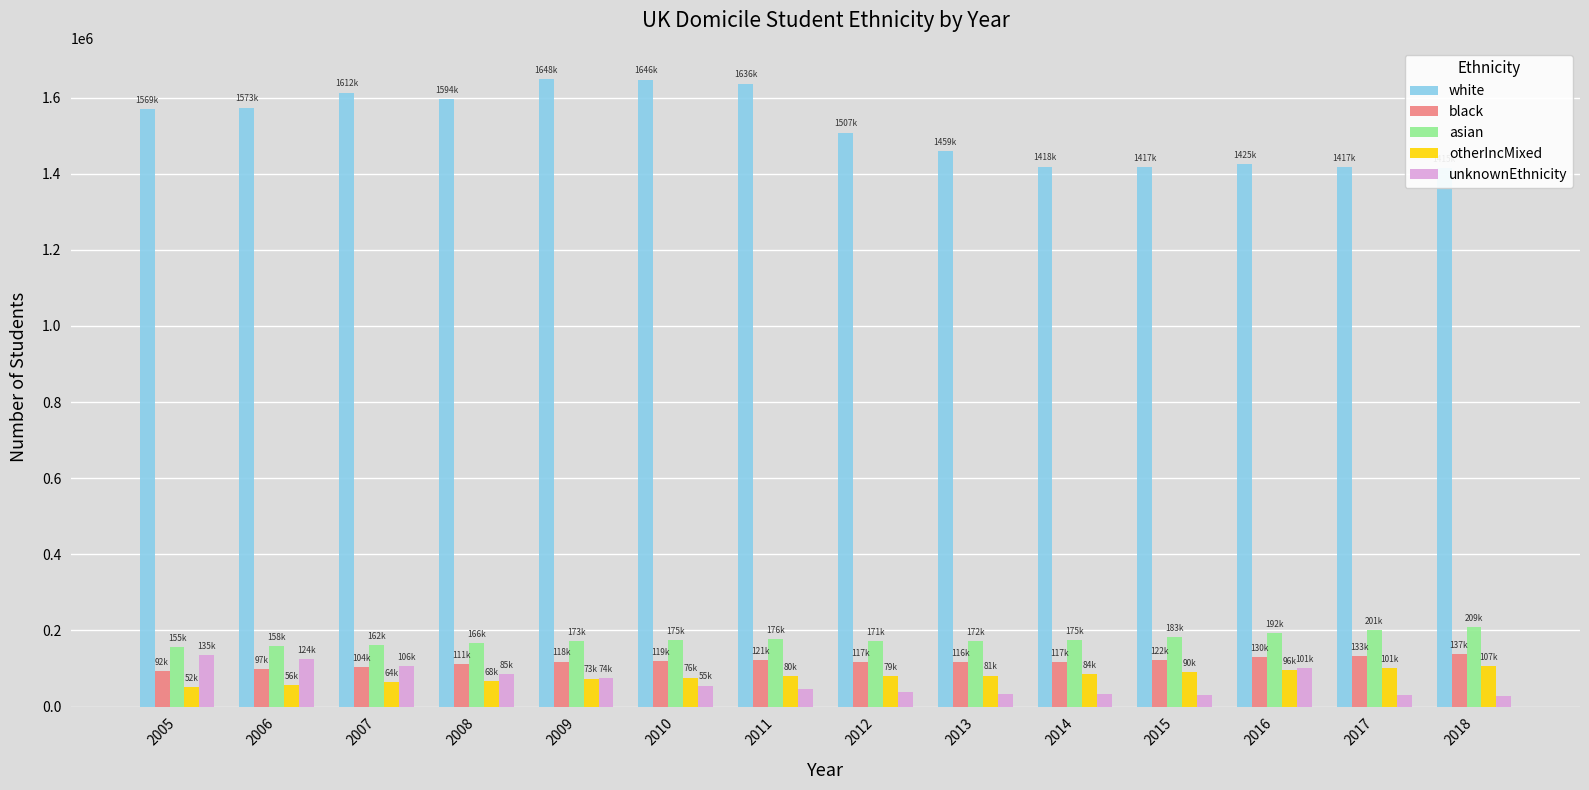

The asian series shows 51486 at 2008. True or false?

False